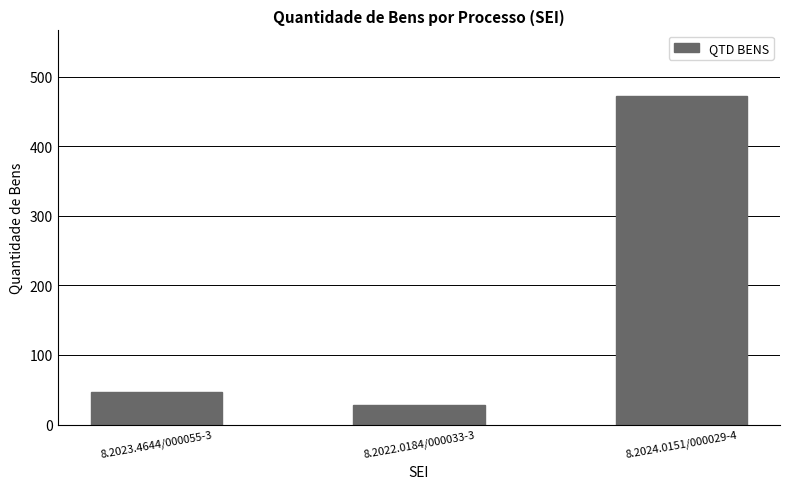

Does the chart contain stacked bars?

No